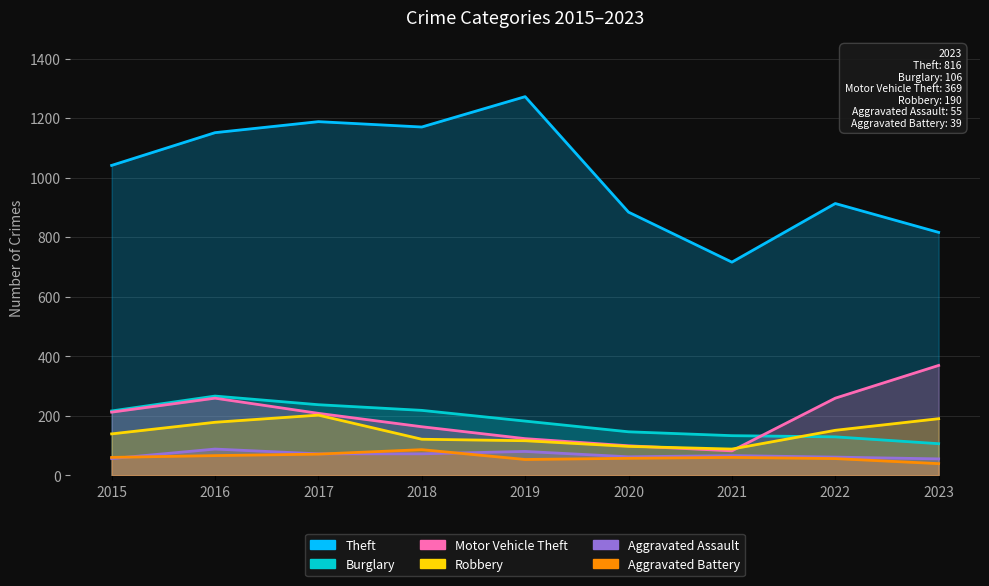

How many lines are shown in the chart?

6